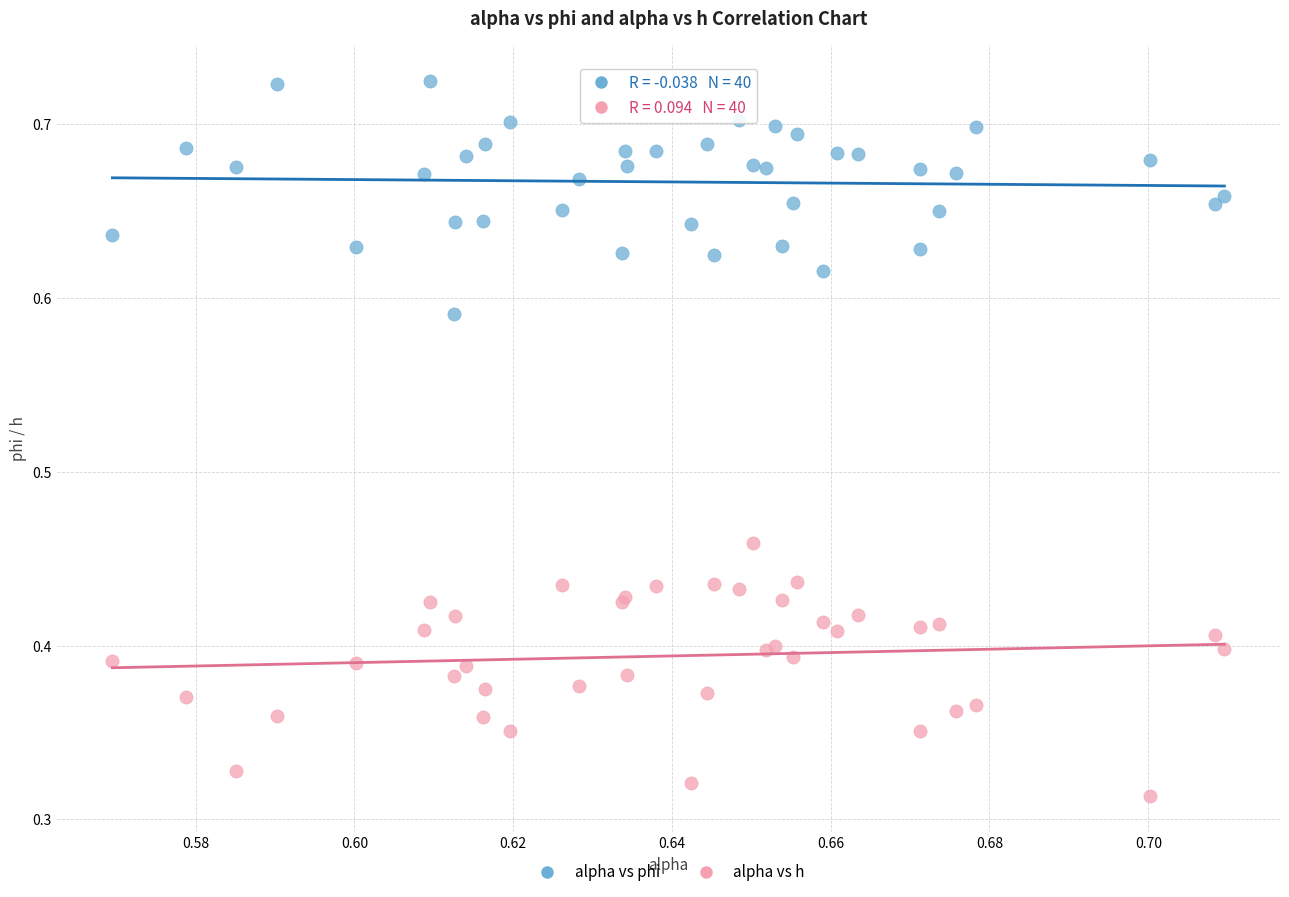

Which series contains the highest Y value?

alpha vs phi